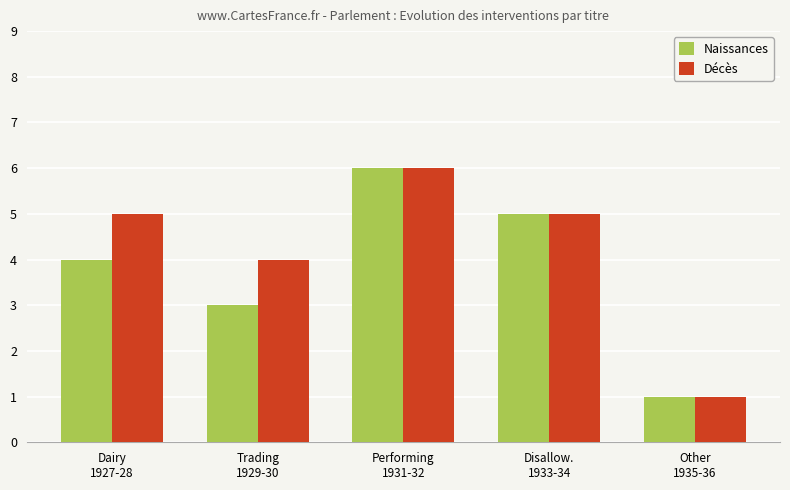

What is the sum of the Décès values at Other
1935-36 and Dairy
1927-28?

6